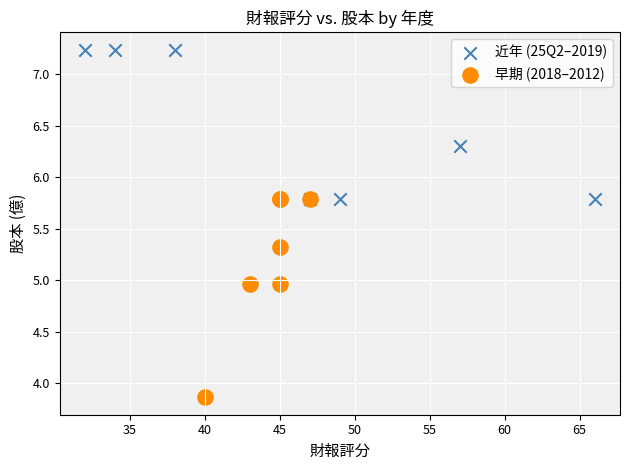

What are all the series names shown in the legend?

近年 (25Q2–2019), 早期 (2018–2012)